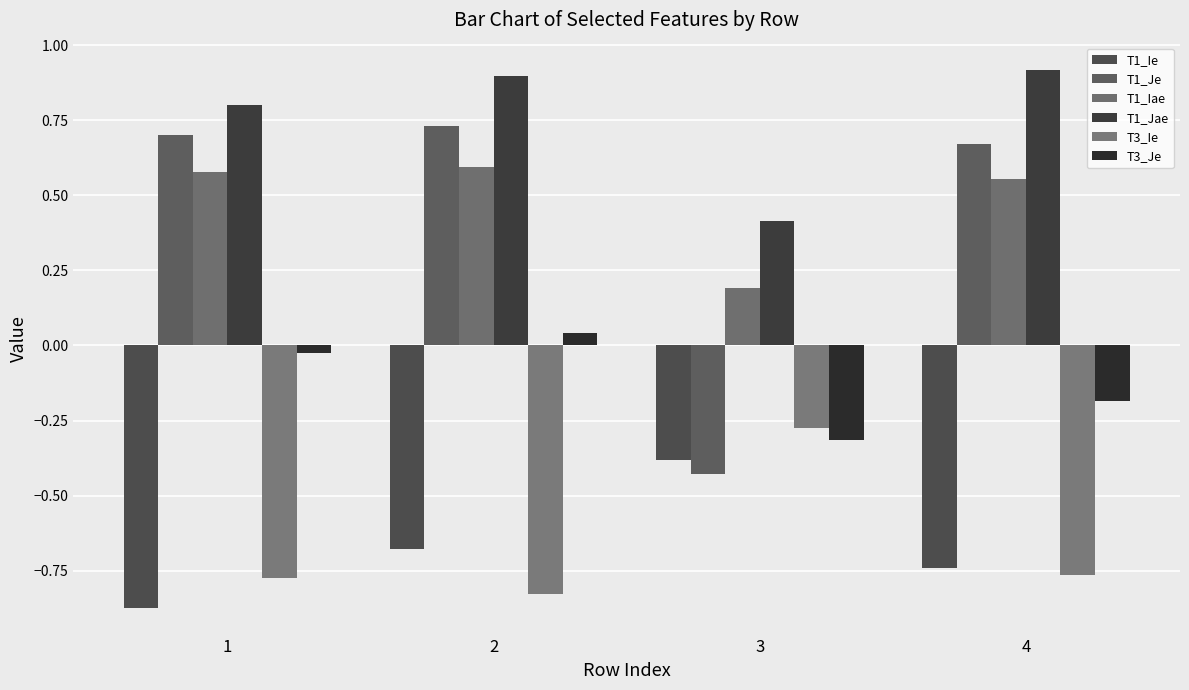

Between 2 and 3, which series saw the biggest shift?

T1_Je